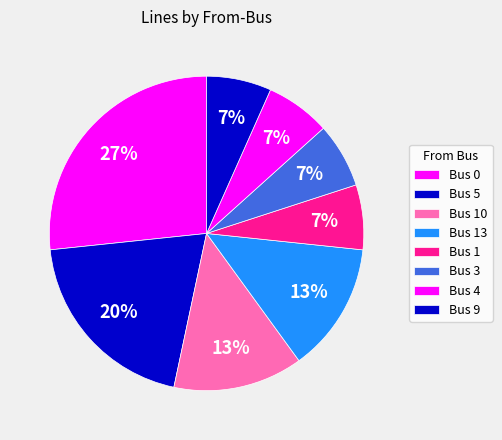

How many segments does this pie chart have?

8